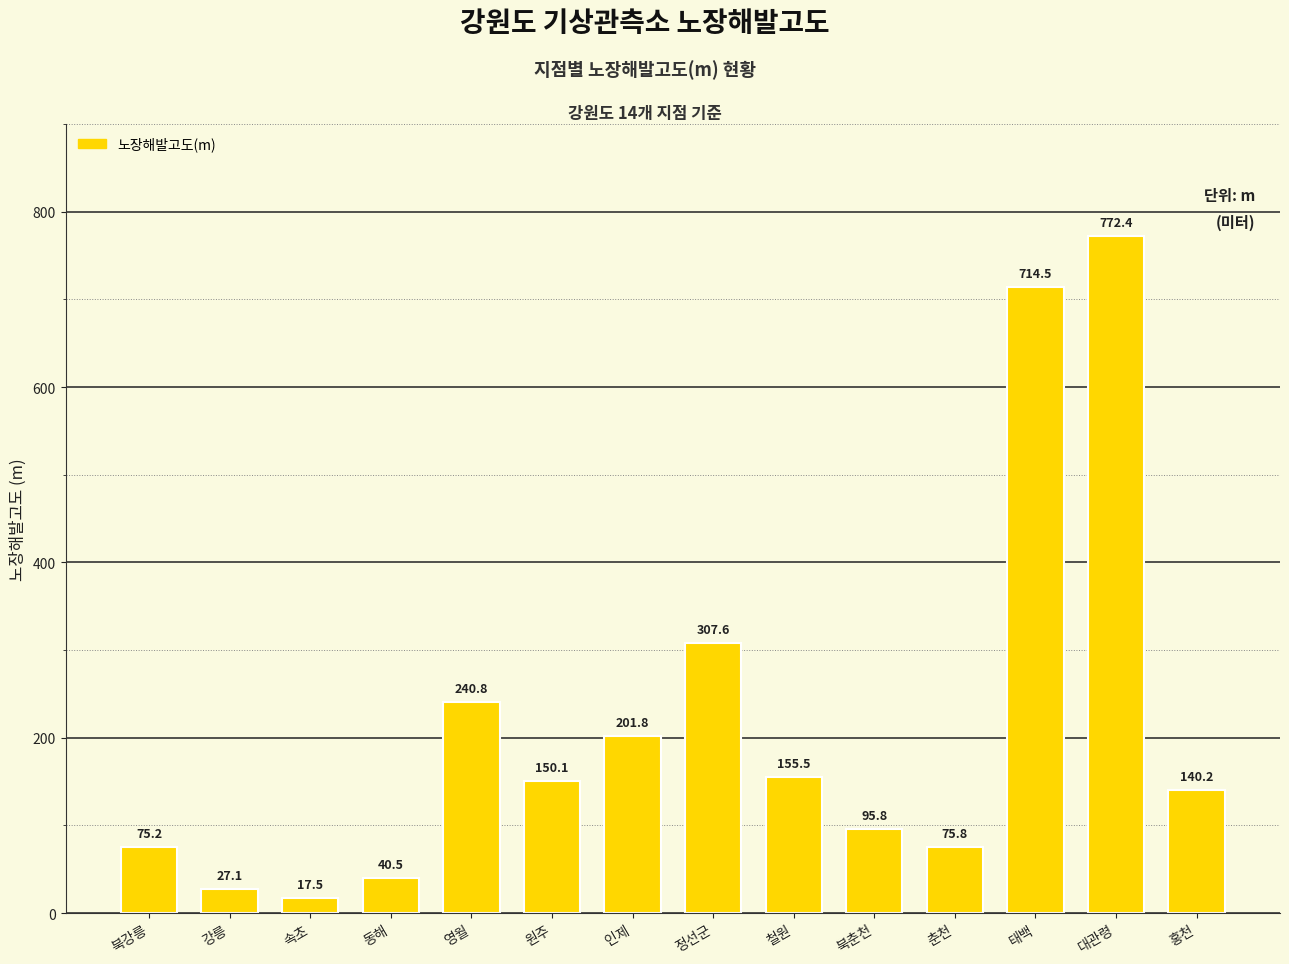

What is the greatest value displayed?

772.4